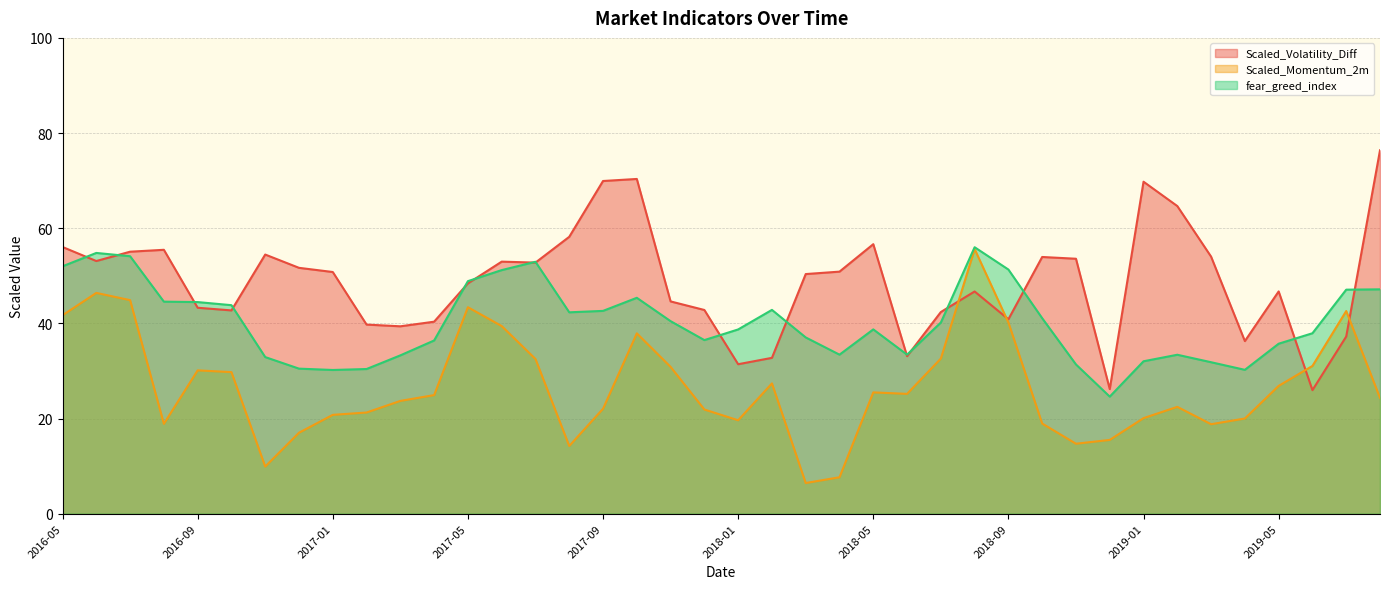

Reading left to right, list all the values displayed in this chart.

Scaled_Volatility_Diff: 56.0	53.1	55.1	55.5	43.3	42.7	54.5	51.7	50.8	39.7	39.4	40.4	48.4	53.0	52.8	58.2	69.9	70.3	44.6	42.8	31.4	32.8	50.4	50.9	56.6	33.1	42.4	46.7	40.9	54.0	53.6	26.2	69.8	64.7	54.0	36.3	46.7	26.0	37.2	76.4
Scaled_Momentum_2m: 41.7	46.4	44.9	18.9	30.1	29.8	9.9	17.0	20.8	21.3	23.7	24.9	43.4	39.4	32.5	14.2	22.1	37.9	30.9	21.9	19.6	27.4	6.4	7.7	25.5	25.2	32.6	55.6	40.2	18.9	14.7	15.5	20.1	22.4	18.8	20.0	26.9	31.1	42.6	24.3
fear_greed_index: 52.0	54.8	54.1	44.6	44.5	43.8	32.9	30.5	30.2	30.4	33.3	36.4	48.9	51.2	52.9	42.3	42.6	45.4	40.5	36.5	38.7	42.8	37.0	33.4	38.7	33.4	40.2	56.0	51.3	41.1	31.4	24.6	32.0	33.4	31.8	30.2	35.7	37.9	47.1	47.1